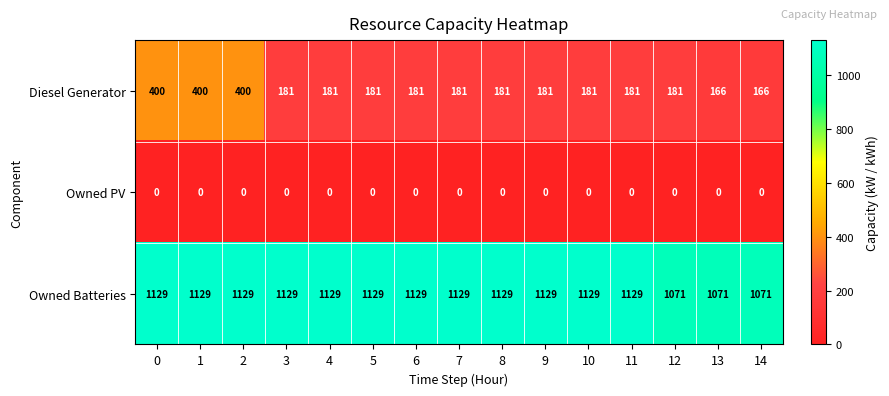

Is it true that Owned PV equals 0 at 12?

True